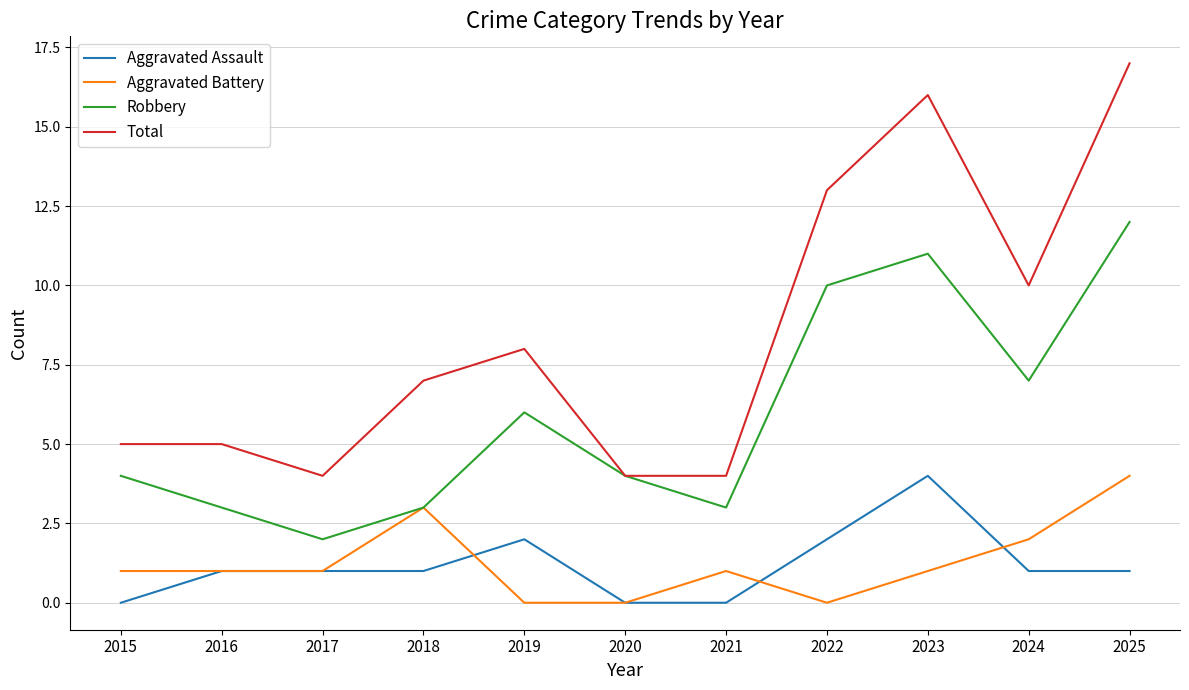

How many lines are shown in the chart?

4